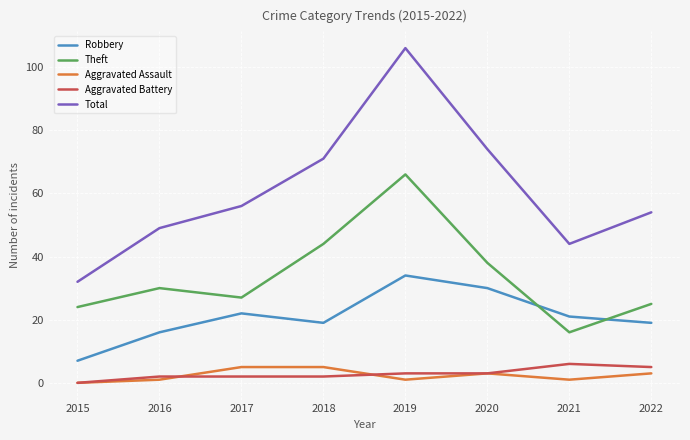

In Robbery, how many points are higher than both neighbors (excluding endpoints)?

2